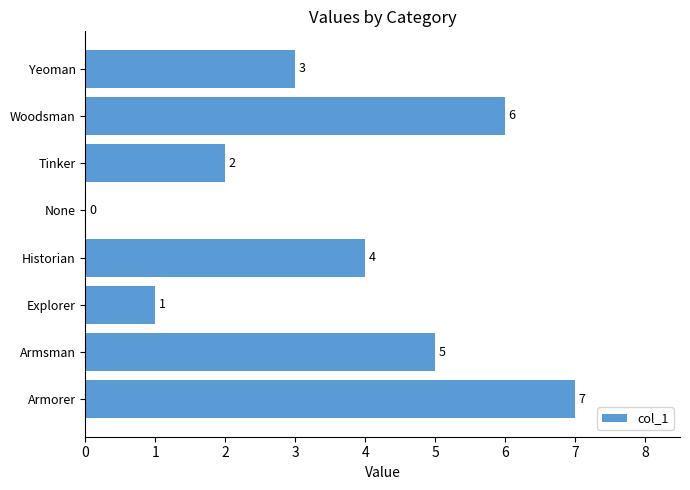

What is the ratio of the value at Yeoman to the value at Armorer?

0.4